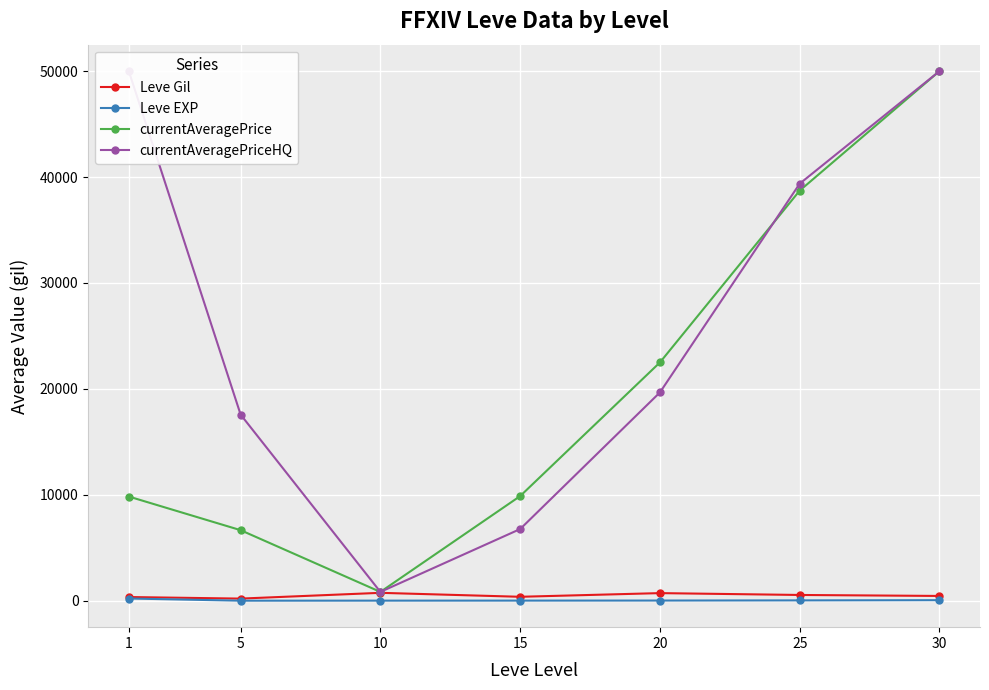

True or false: Leve Gil and currentAveragePriceHQ intersect in this chart.

False